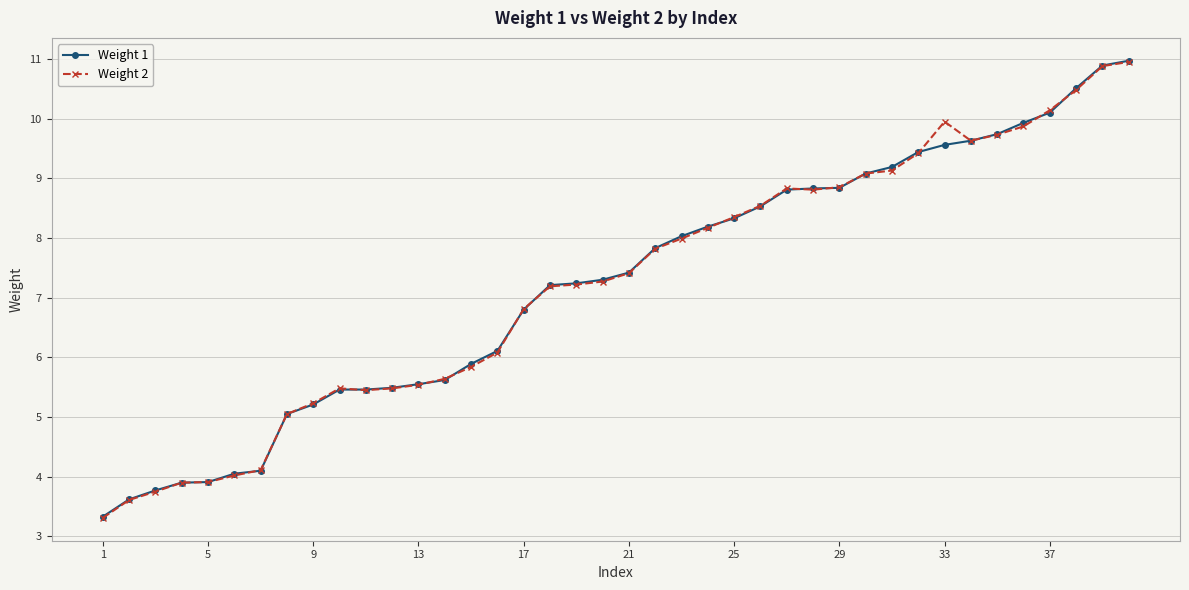

What is the lowest value of the Weight 2 series?

3.3